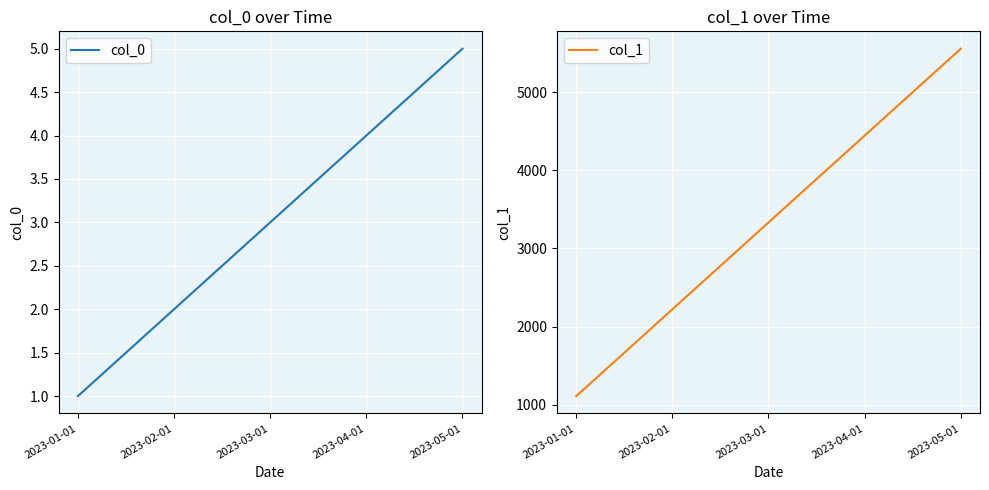

List the labels in order of col_1 value, smallest first.

2023-01-01, 2023-02-01, 2023-03-01, 2023-04-01, 2023-05-01